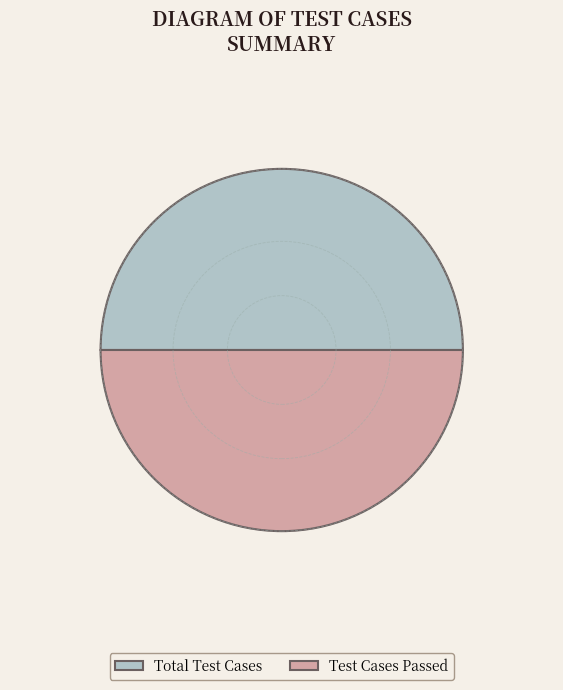

What is the ratio of the value at Test Cases Passed to the value at Total Test Cases?

1.0